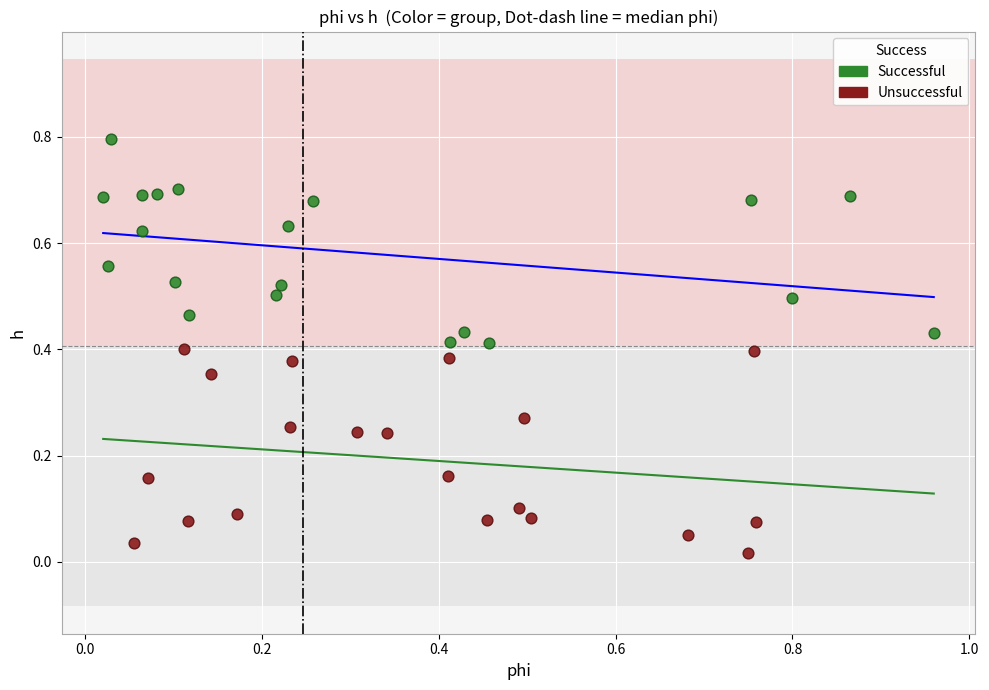

Which series reaches the maximum Y coordinate?

Successful